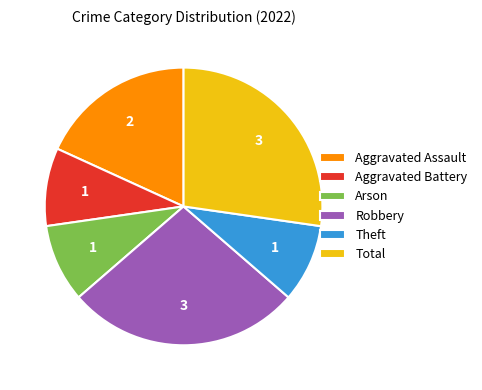

The Robbery slice represents 20% of the pie. True or false?

False